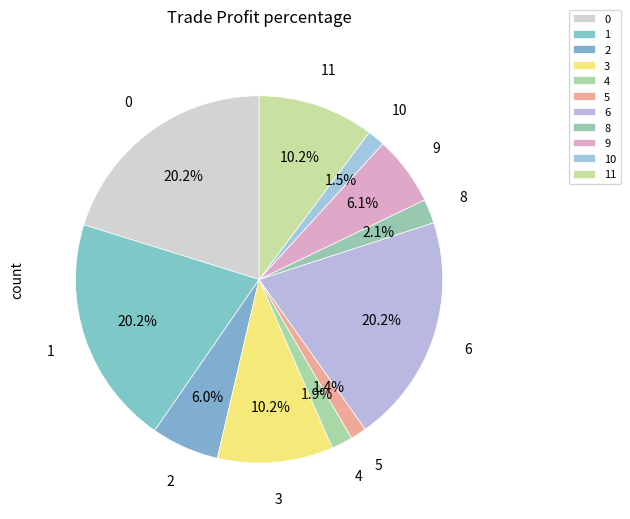

The 9 slice represents 6% of the pie. True or false?

True